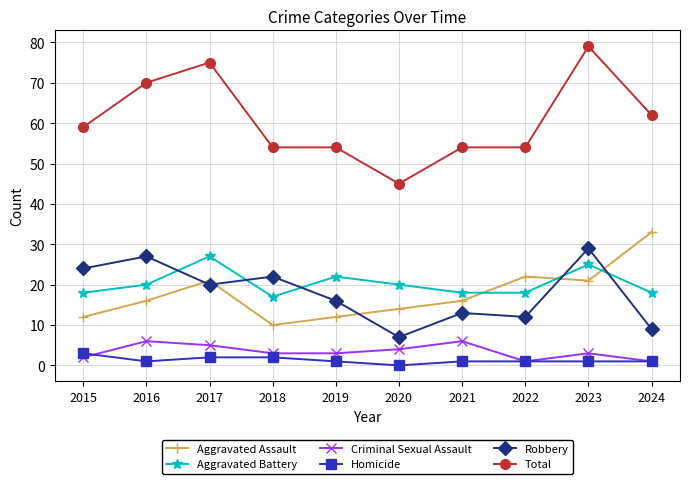

True or false: Total has more than 1 points higher than both neighbors.

True